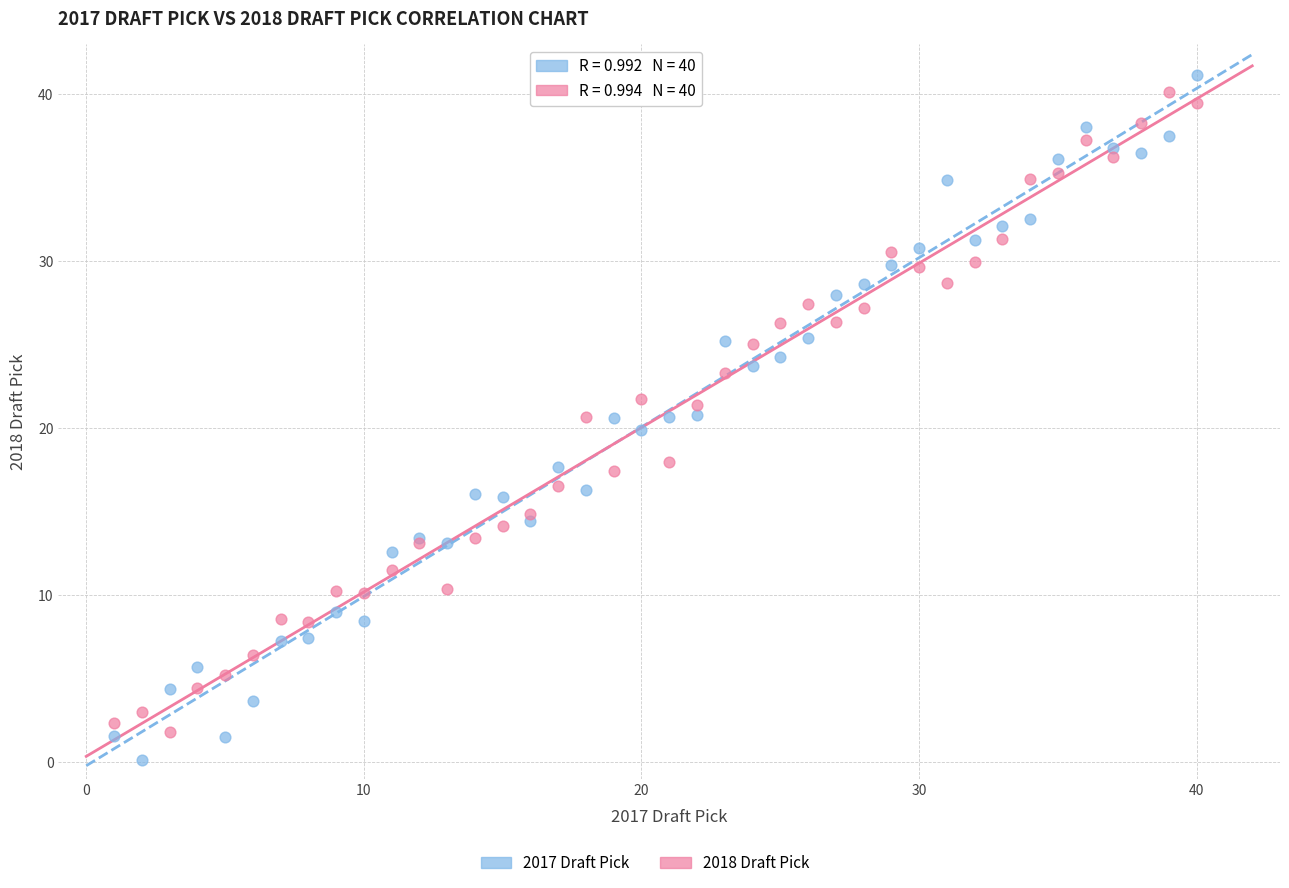

Which series has the largest Y range (max minus min)?

2017 Draft Pick